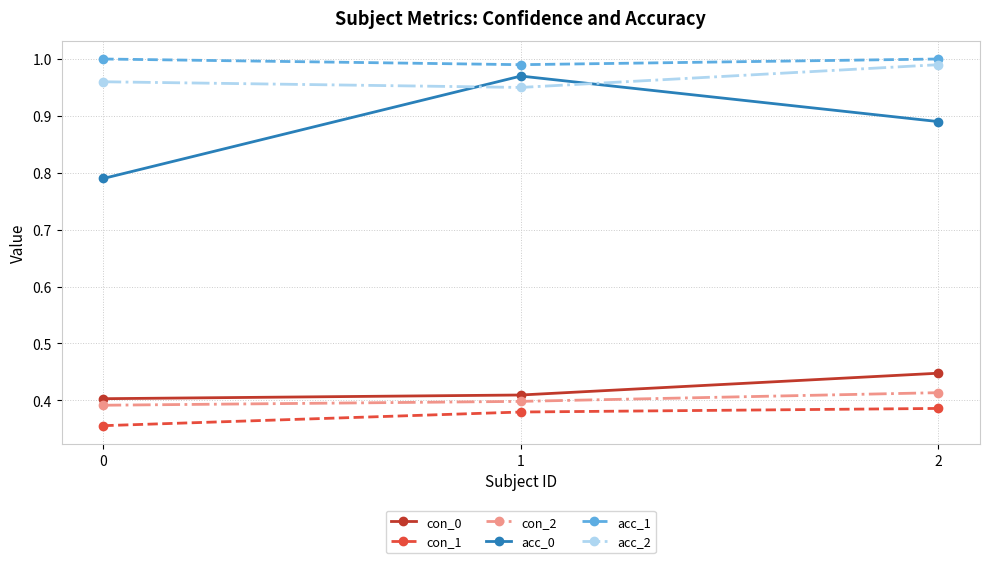

What is the spread (max minus min) of values at 1?

0.6